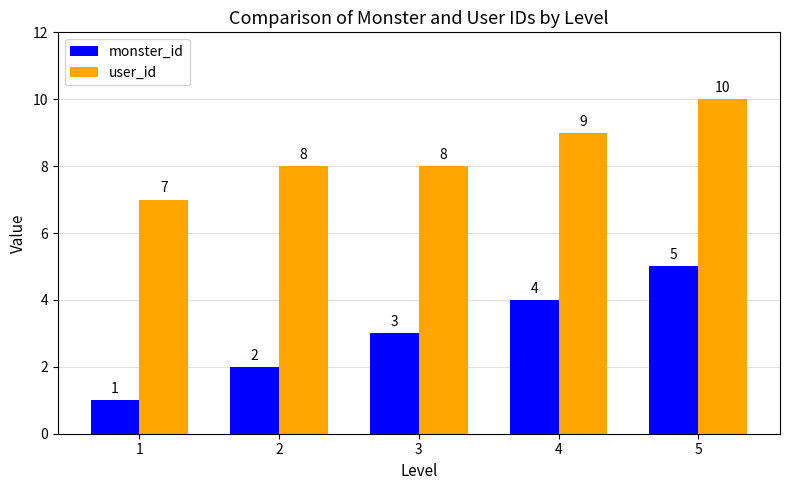

How many values in the monster_id series are below 3?

2